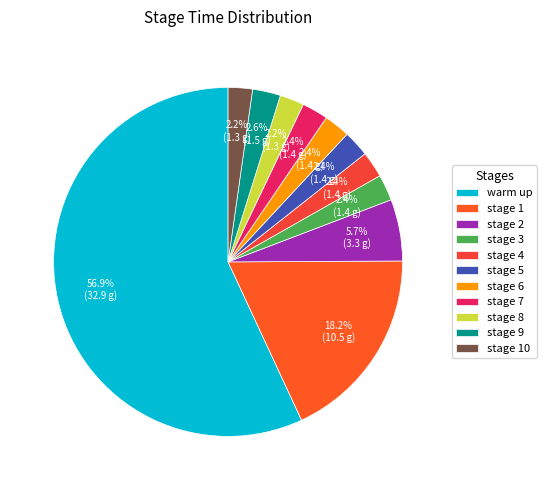

How many segments does this pie chart have?

11